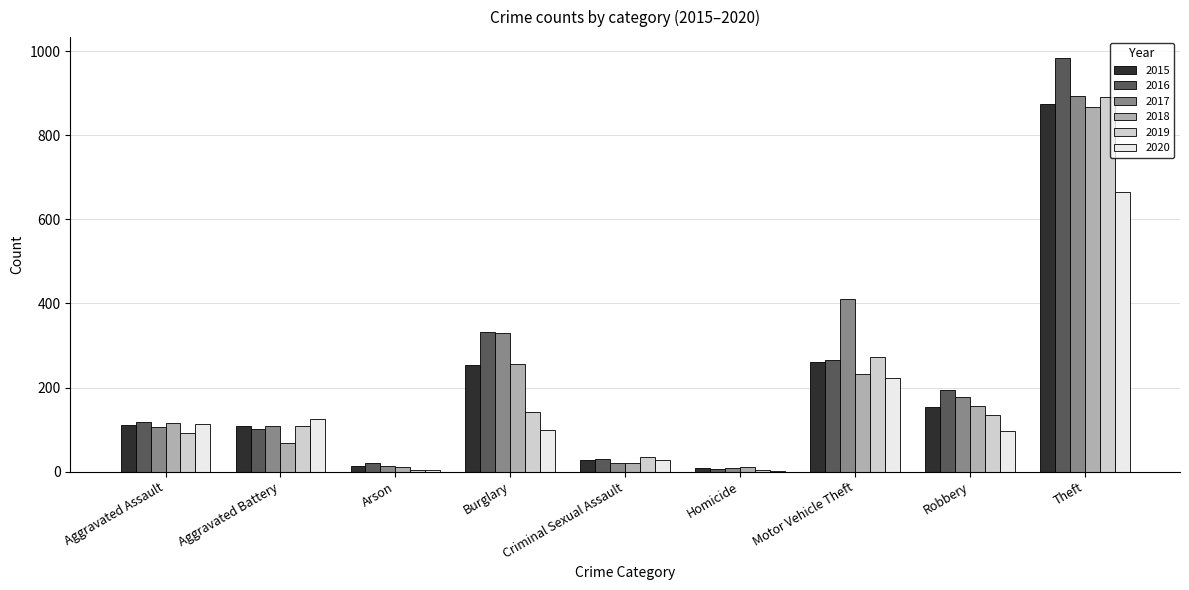

Which series has the widest spread of values?

2016